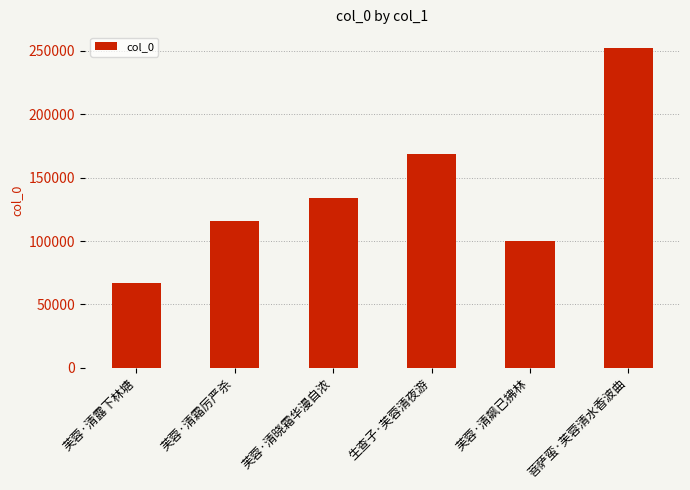

Reading left to right, extract all data points from this chart.

芙蓉·清露下林塘=67067	芙蓉·清霜厉严杀=115933	芙蓉·清晓霜华漫自浓=133878	生查子·芙蓉清夜游=168351	芙蓉·清飙已拂林=99781	菩萨蛮·芙蓉清水香波曲=252292